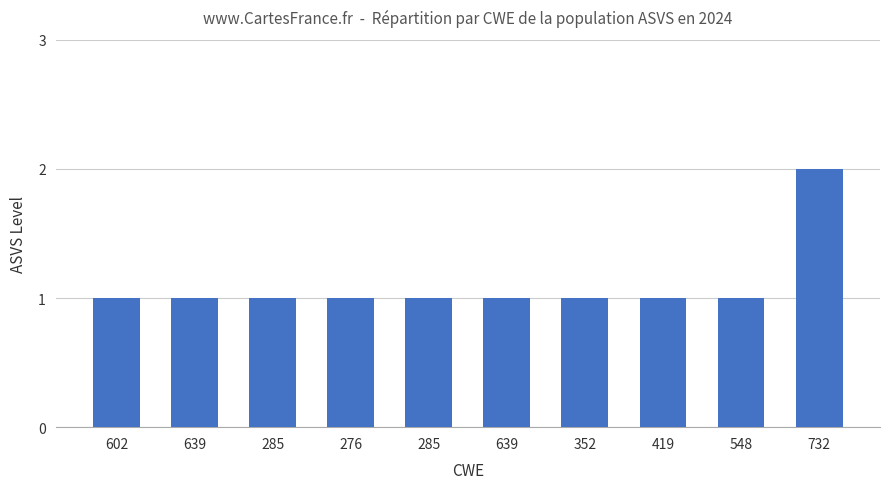

How many bars are there in total?

10